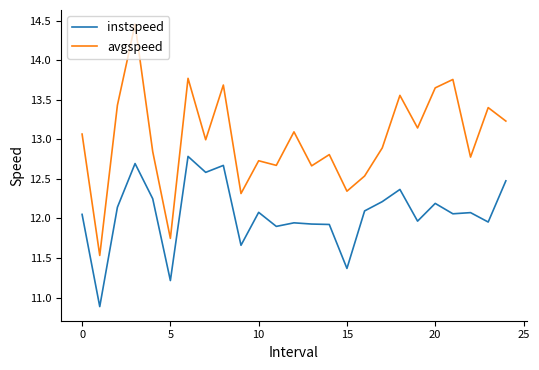

True or false: avgspeed has more than 0 points higher than both neighbors.

True